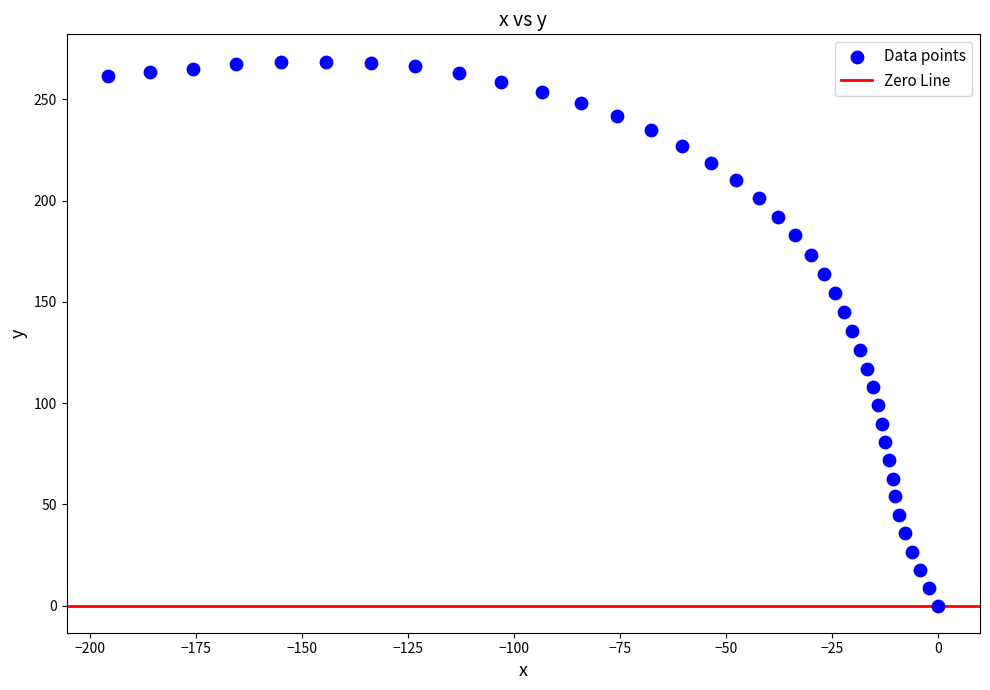

What is the range of Y values (max minus min)?

268.7